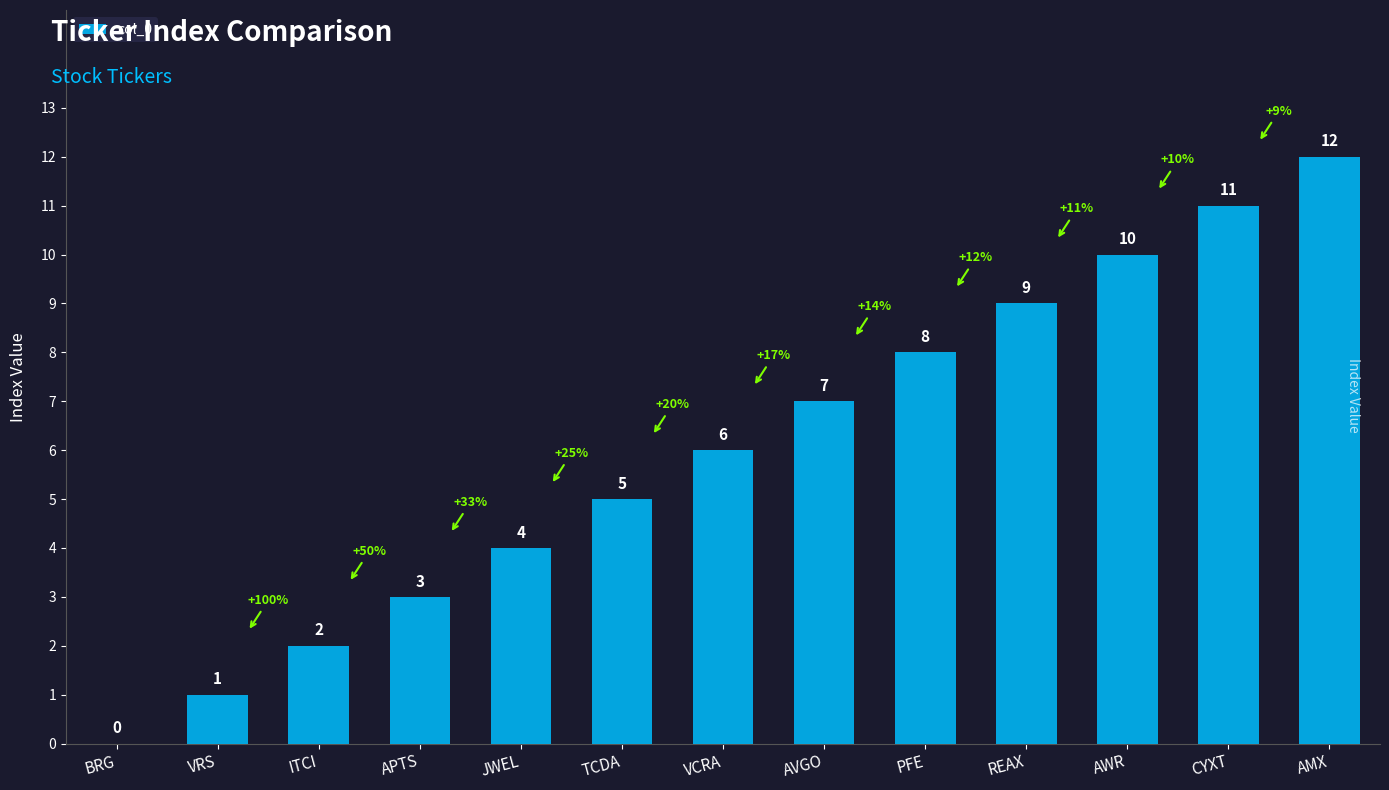

Reading right to left, list all the values displayed in this chart.

AMX=12	CYXT=11	AWR=10	REAX=9	PFE=8	AVGO=7	VCRA=6	TCDA=5	JWEL=4	APTS=3	ITCI=2	VRS=1	BRG=0